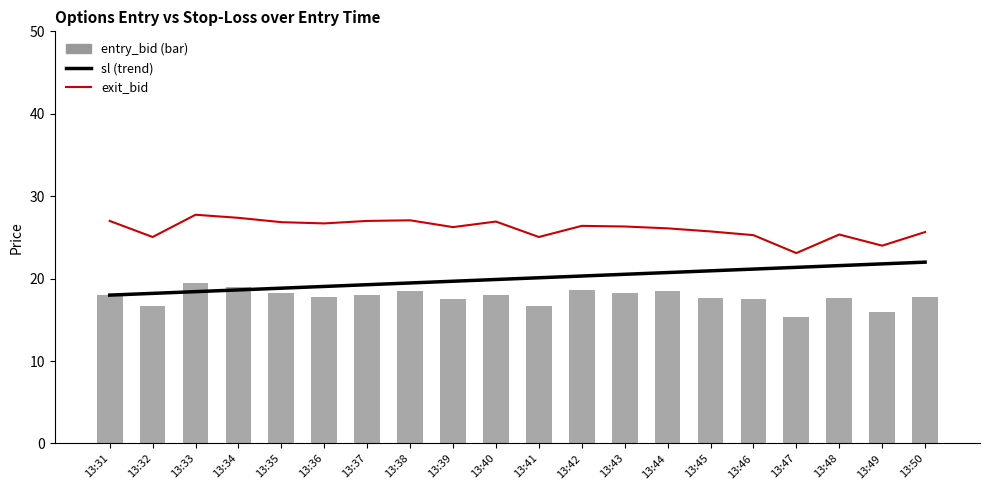

What is the value of the sl (baseline trend) bar at the 7th from the left?

19.3